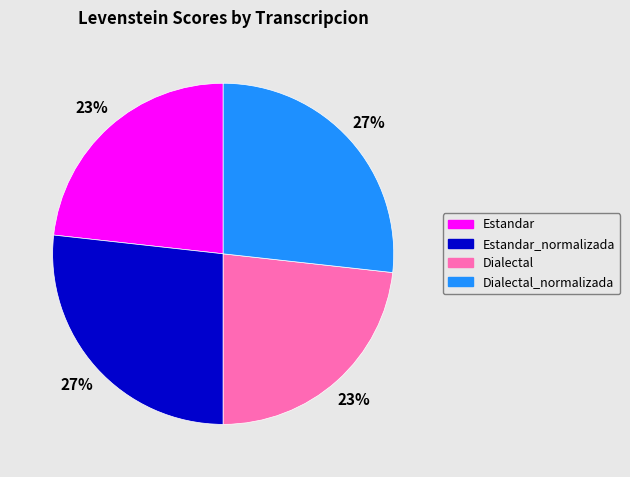

To the nearest percent, what is the average slice percentage?

25%